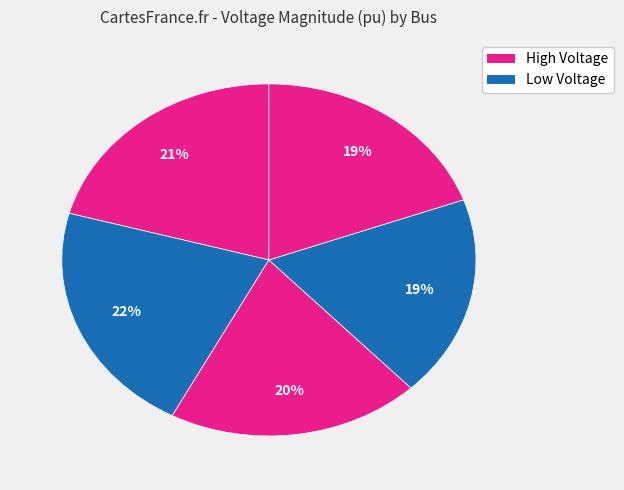

How many slices are in this pie chart?

5